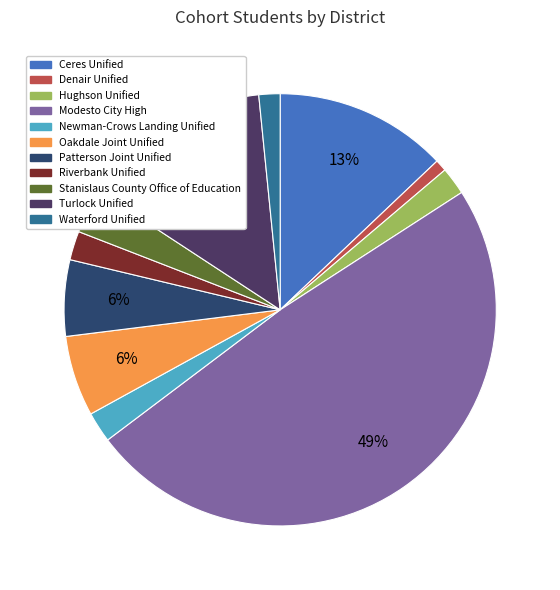

To the nearest percent, what is the average slice percentage?

9%